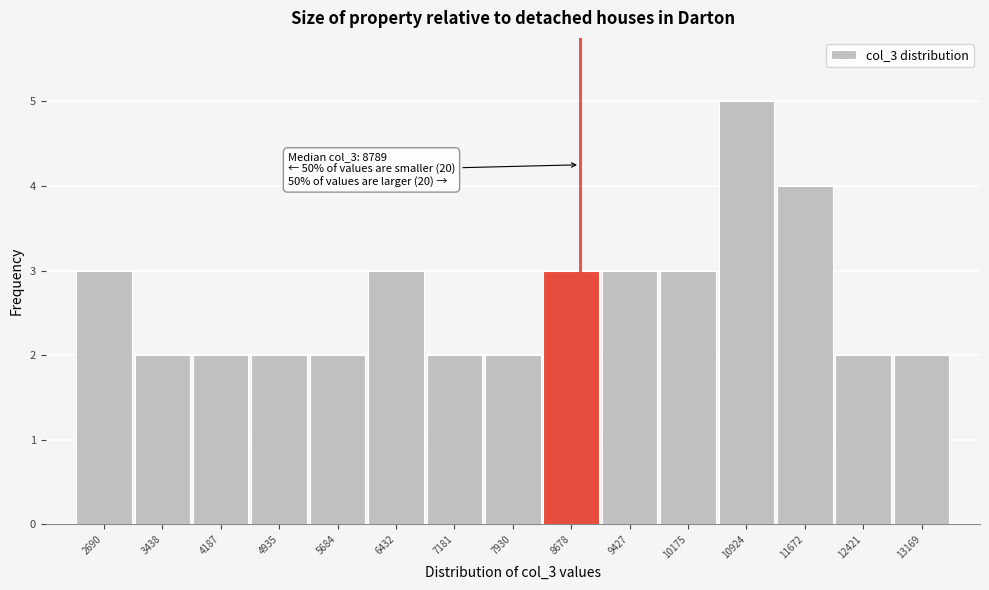

Which range on the x-axis has the tallest bar?

10500 to 11300